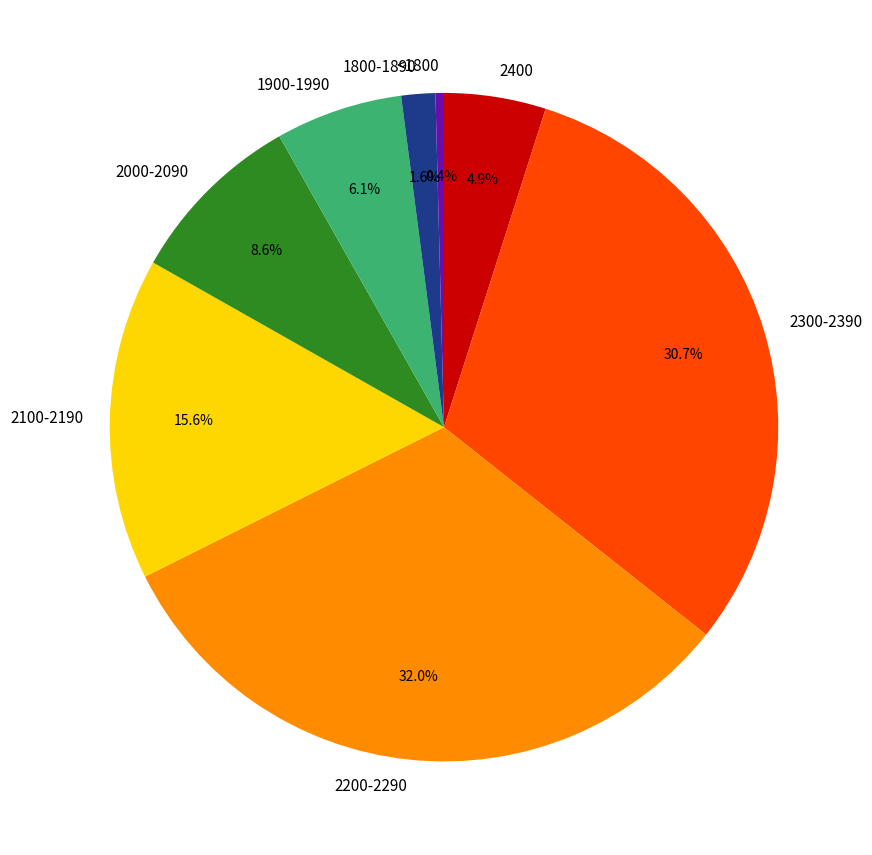

Is there a majority slice in this chart?

No